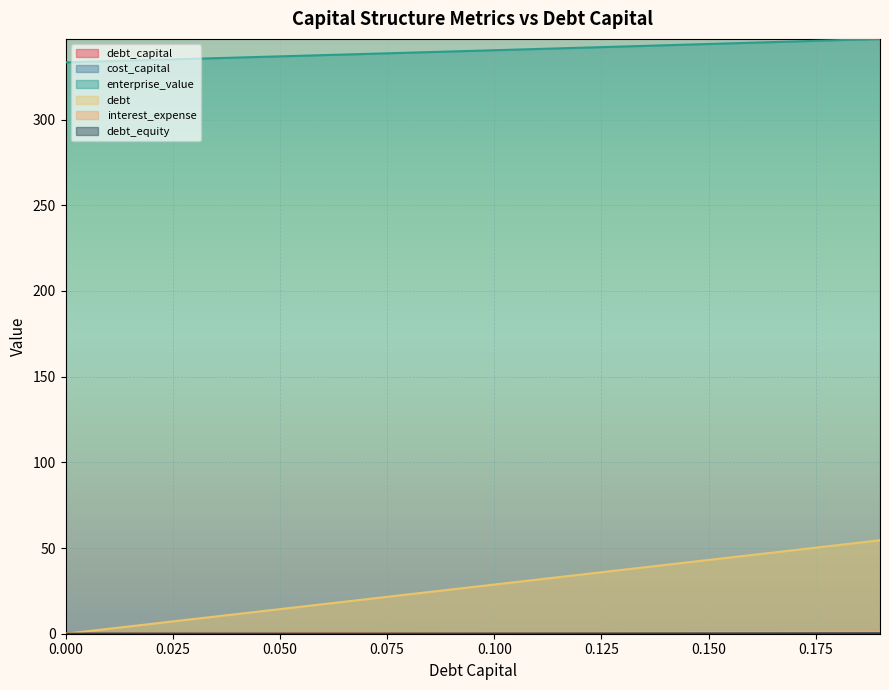

True or false: debt has more than 0 points higher than both neighbors.

False